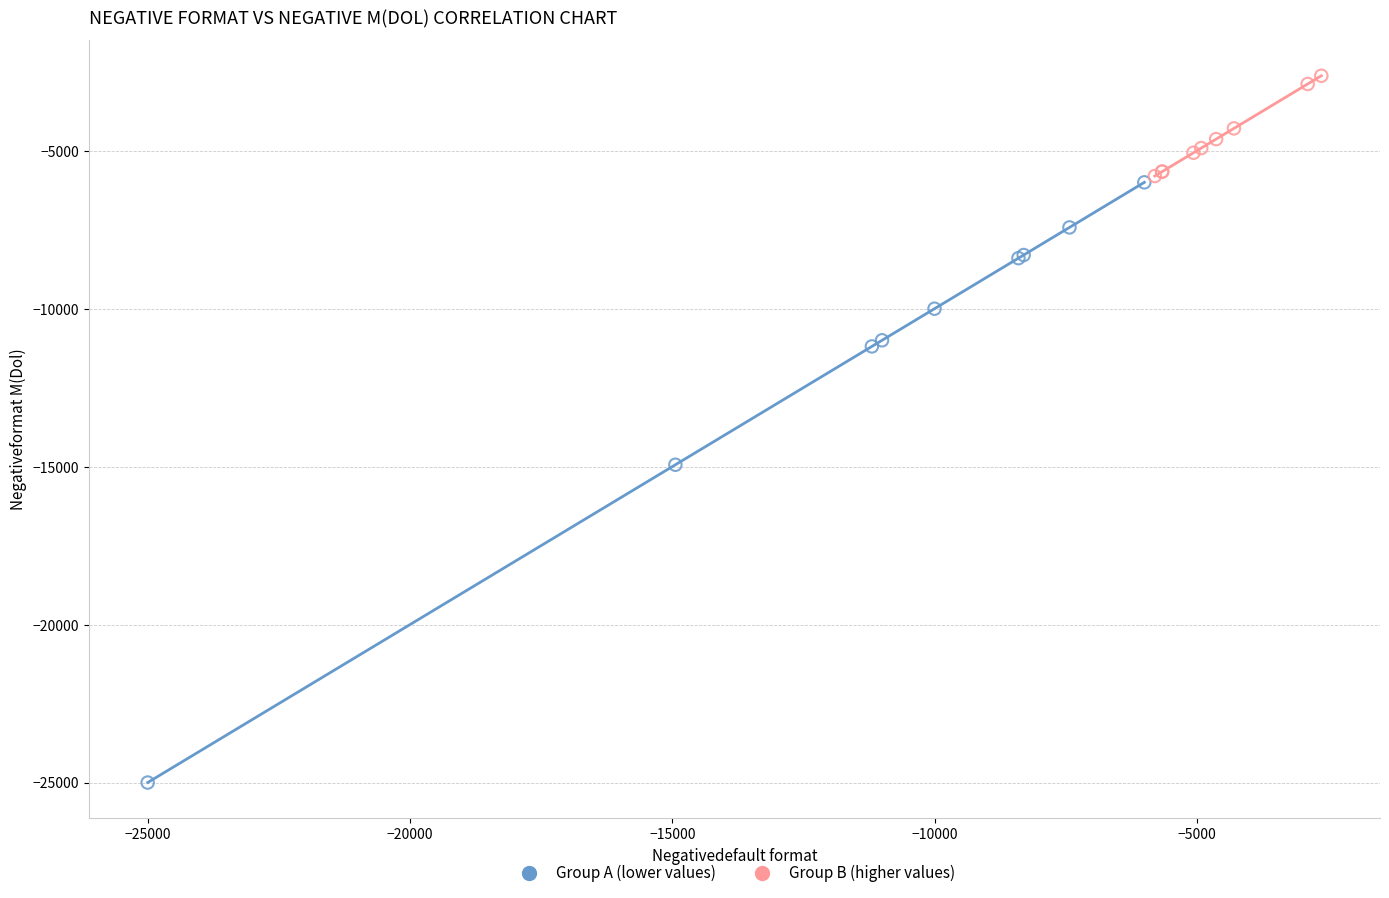

Which series reaches the minimum Y coordinate?

Group A (lower values)